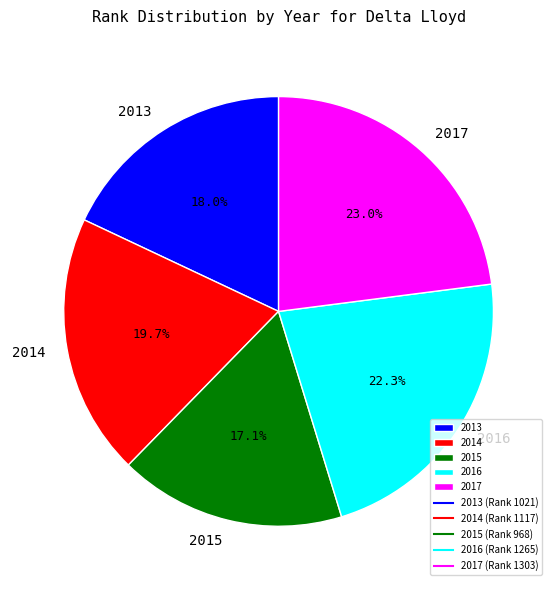

Between 2017 and 2014, which is larger?

2017